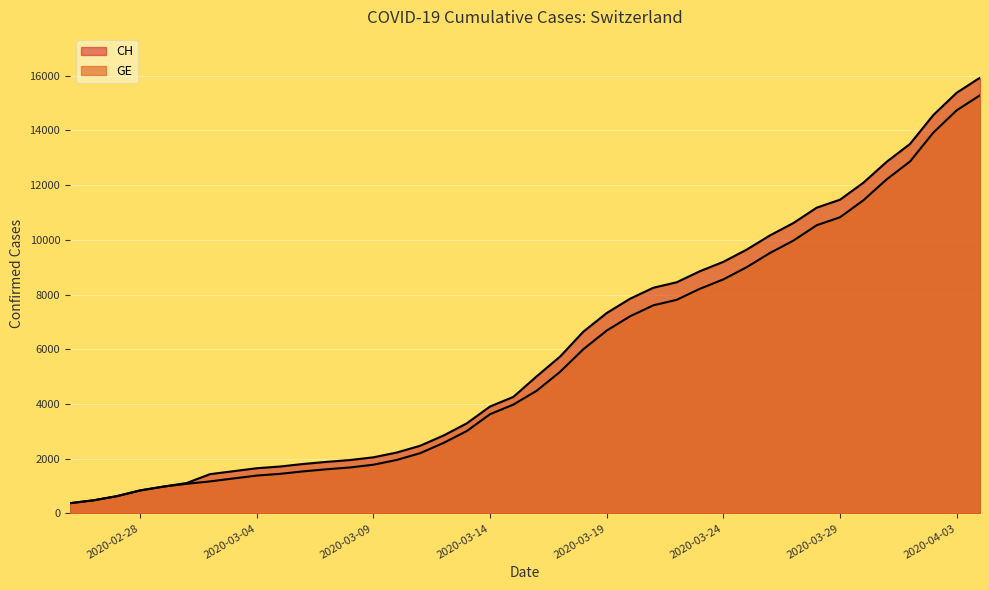

List the series in order of their peak value, lowest first.

GE, CH